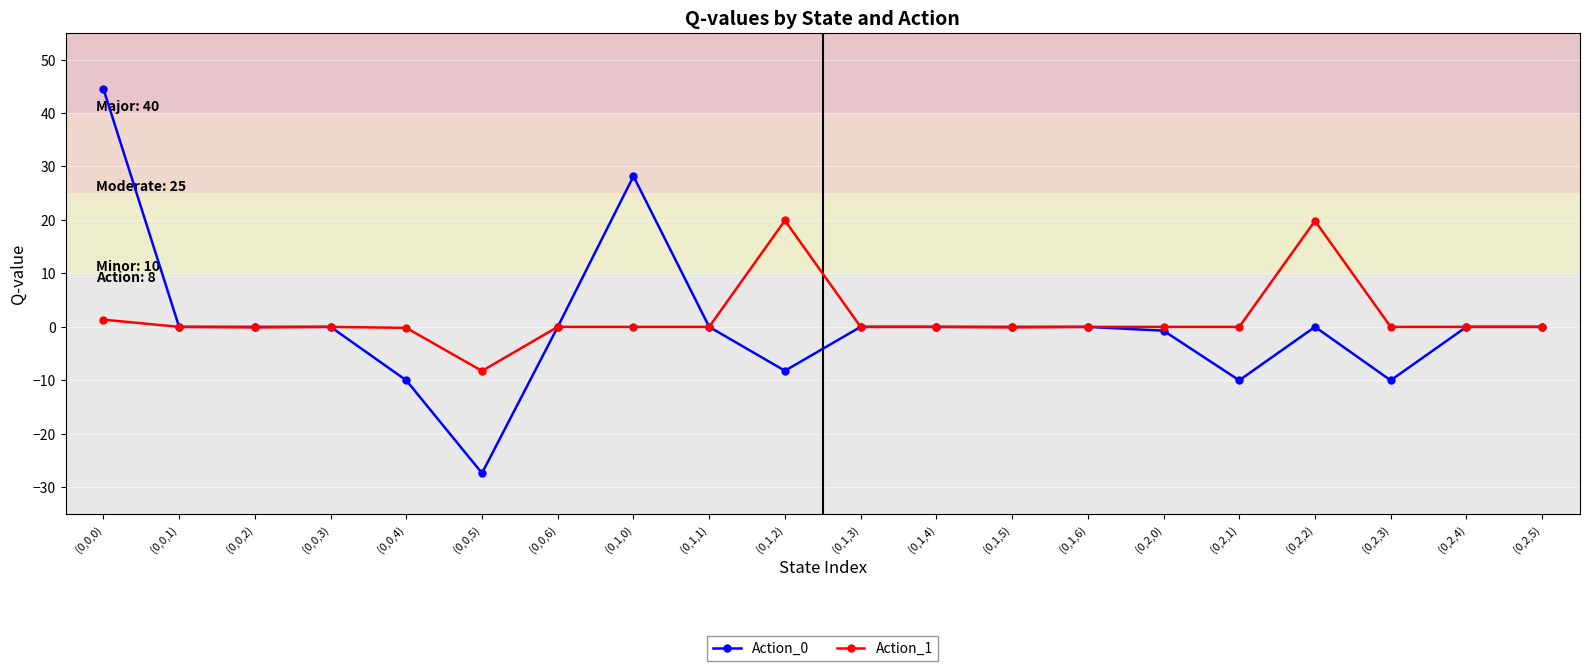

At which category is the sum across all series the highest?

(0,0,0)